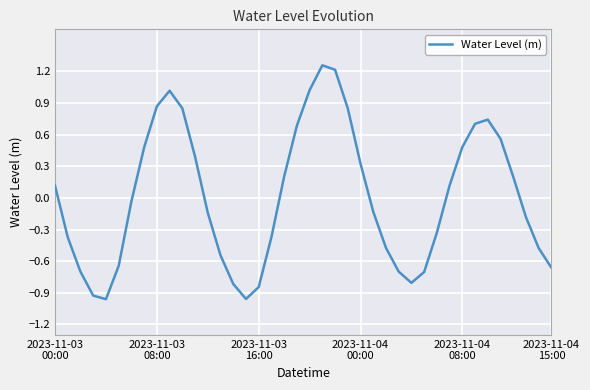

What is the difference between the maximum and minimum values?

2.2